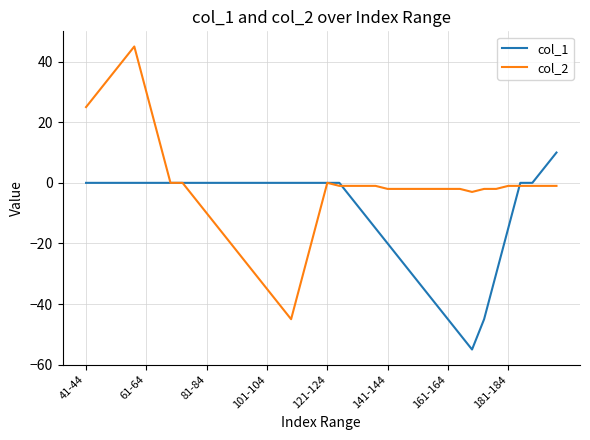

List the series in order of their overall mean, highest first.

col_2, col_1